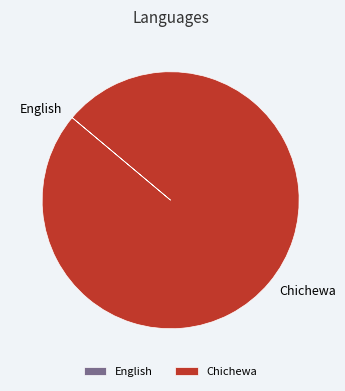

Is it true that Chichewa is 100% of the pie?

True